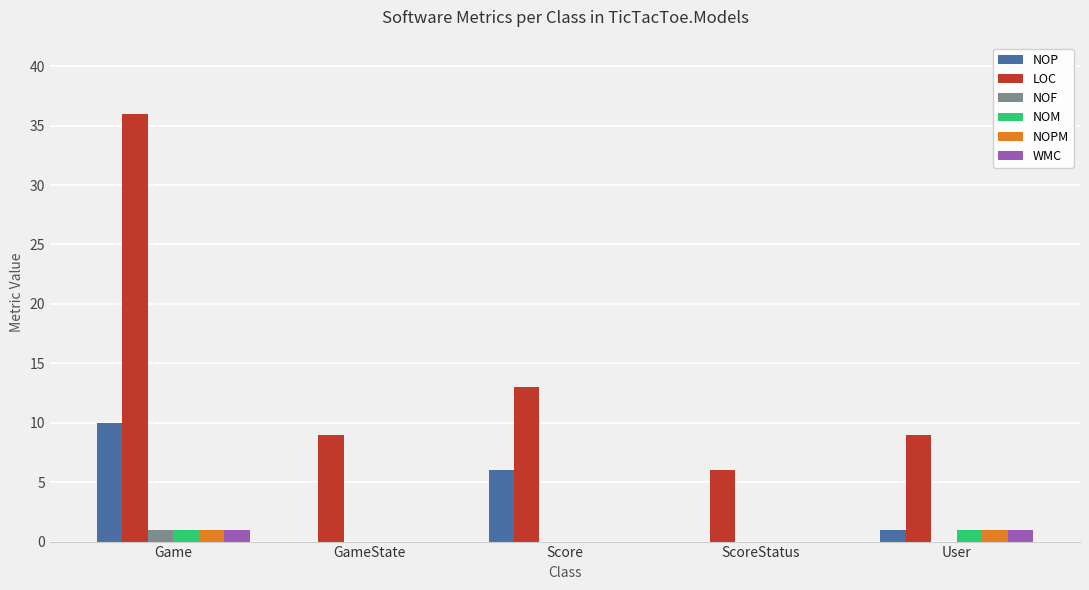

True or false: NOF has a value of 0 at Score.

True